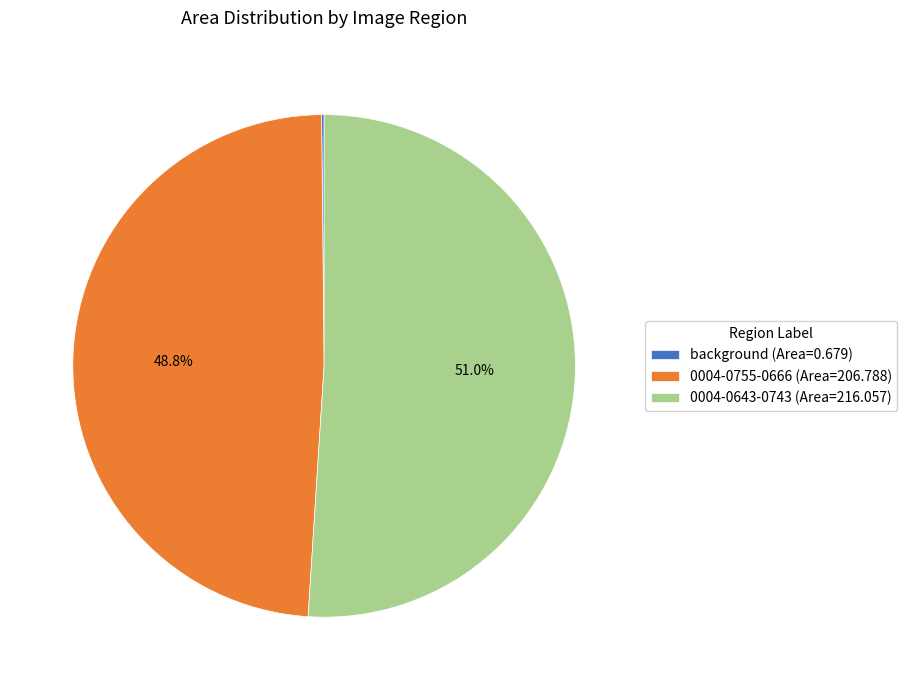

Between 0004-0755-0666 (Area=206.788) and 0004-0643-0743 (Area=216.057), which is larger?

0004-0643-0743 (Area=216.057)